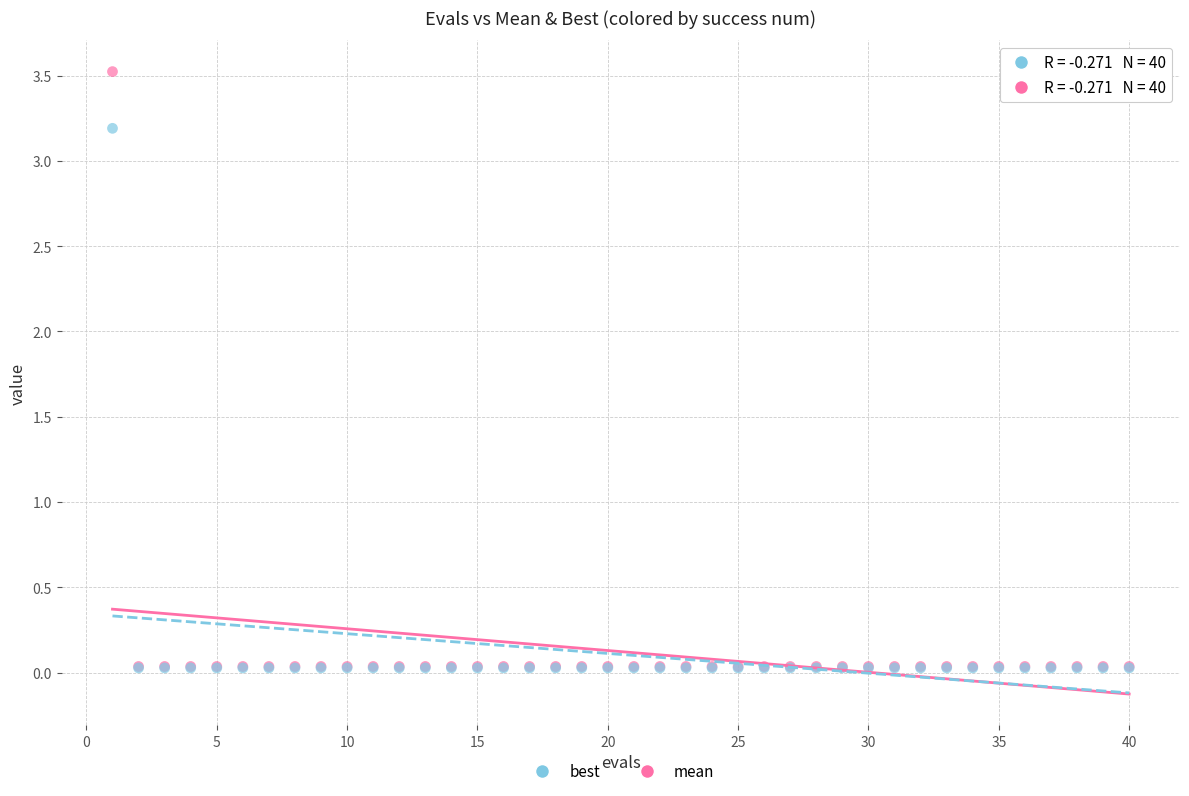

What are all the series names shown in the legend?

best, mean